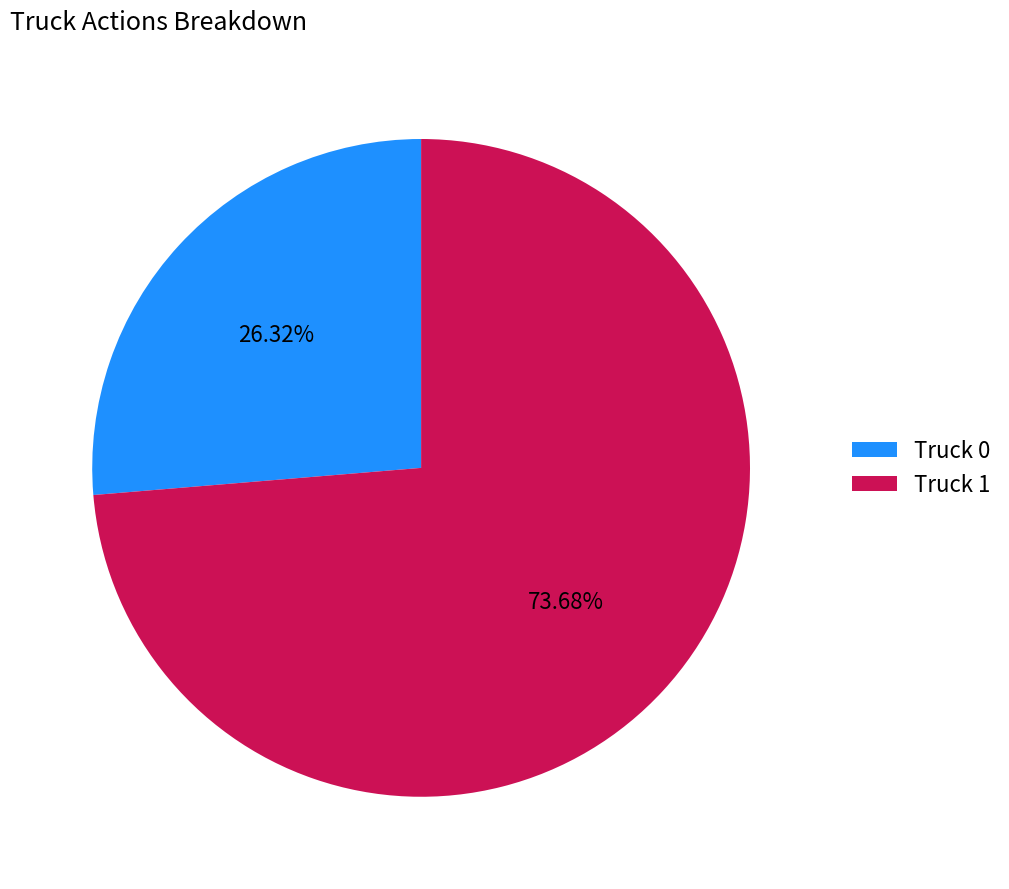

Which slice is the largest?

Truck 1